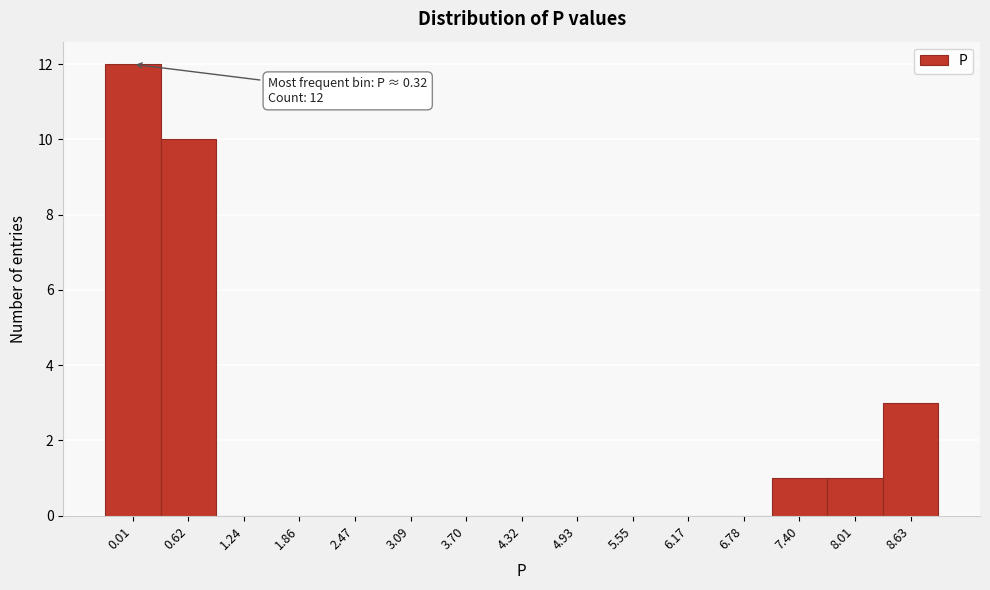

Reading left to right, transcribe all the data shown in this chart.

0.01=12	0.62=10	1.24=0	1.86=0	2.47=0	3.09=0	3.70=0	4.32=0	4.93=0	5.55=0	6.17=0	6.78=0	7.40=1	8.01=1	8.63=3